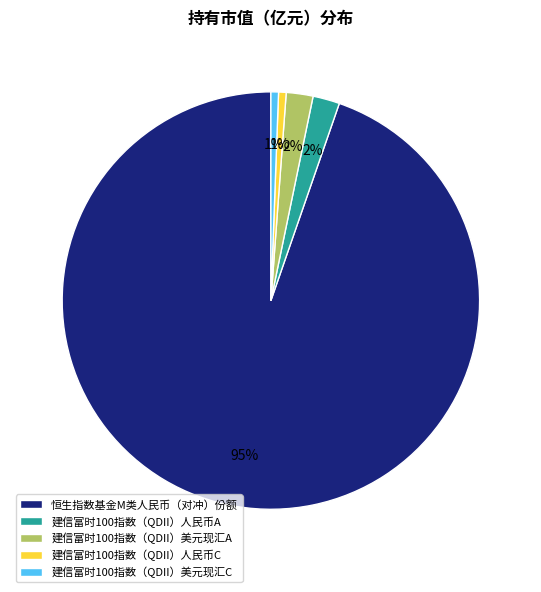

Is 建信富时100指数（QDII）美元现汇C the majority of the pie?

No